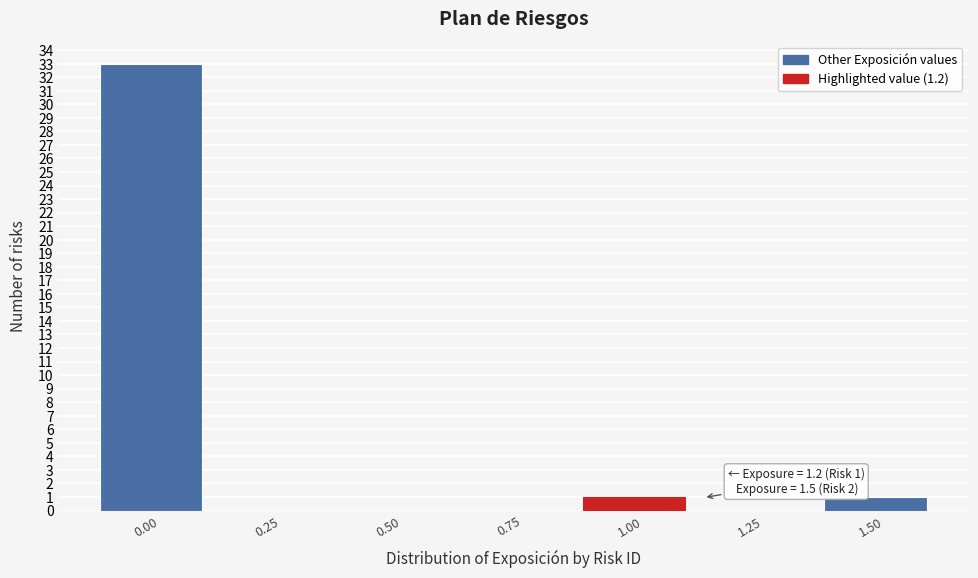

Reading left to right, what are all the values shown in this chart?

0.00=33	0.25=0	0.50=0	0.75=0	1.00=1	1.25=0	1.50=1